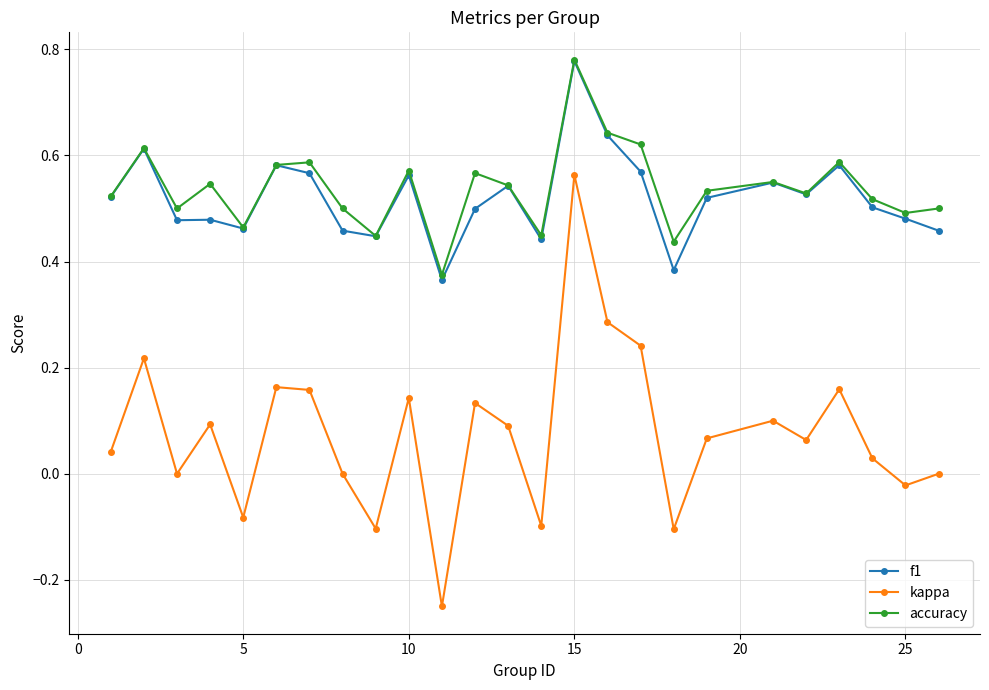

Which series has the widest spread of values?

kappa